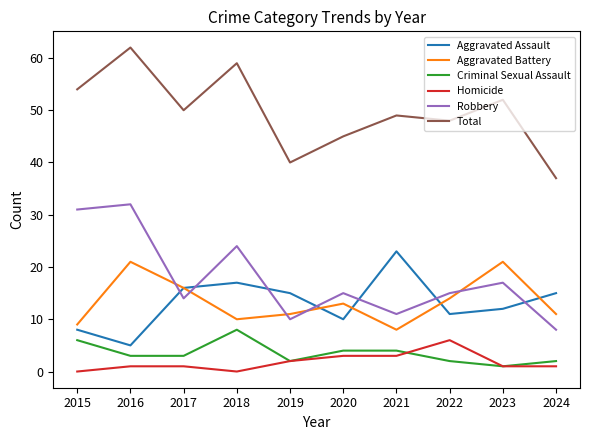

Read the Robbery value at 2016, to the nearest 10.

30